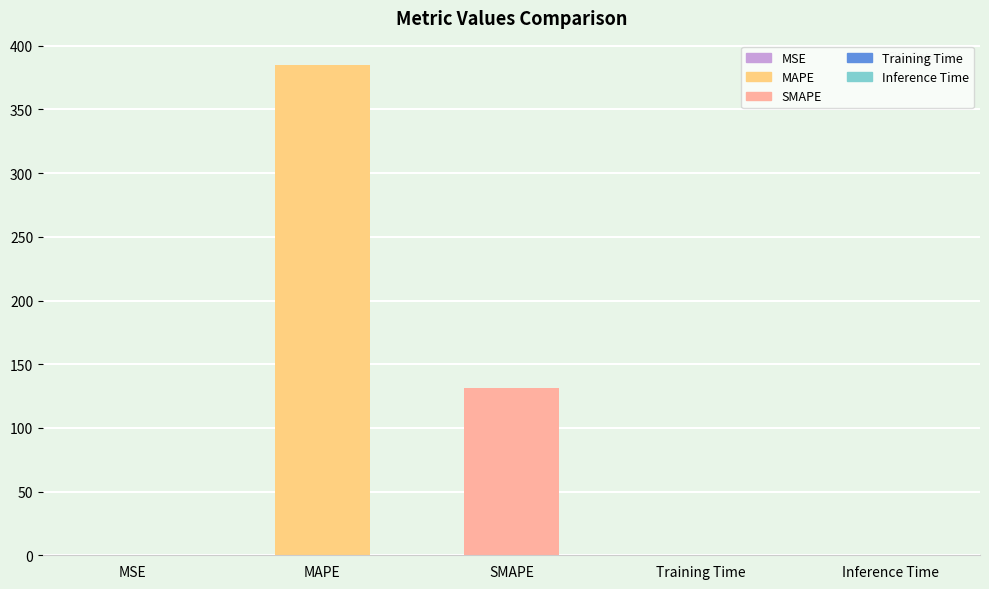

What is the change in value from MAPE to SMAPE?

-253.2